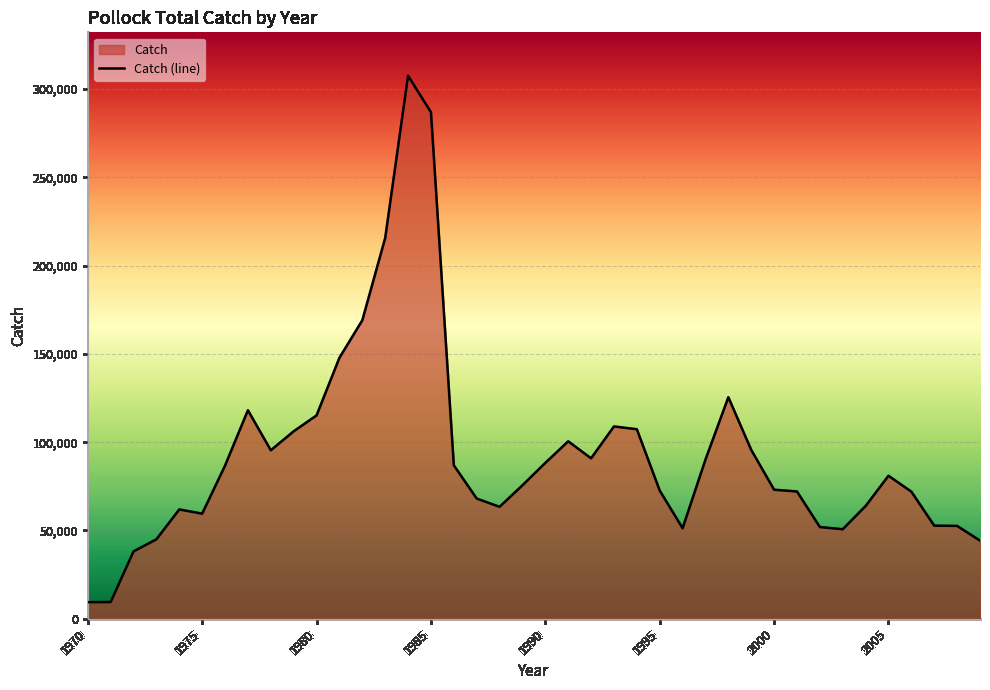

What is the smallest value displayed?

9379